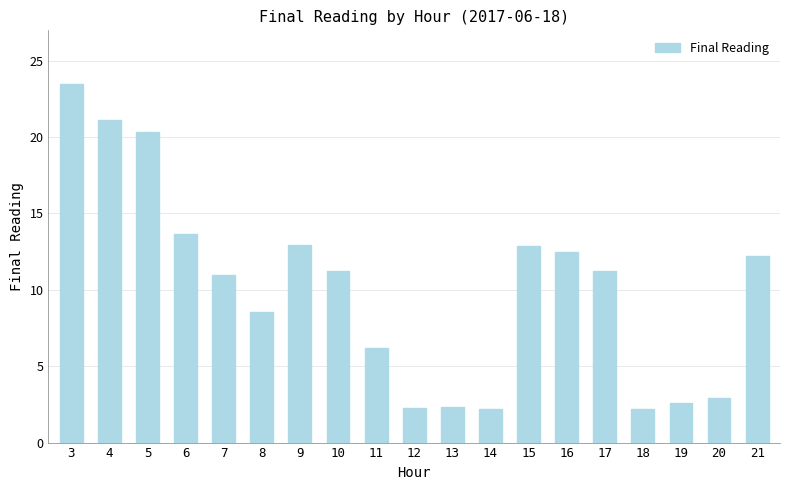

What is the difference between the values at 7 and 15?

1.9